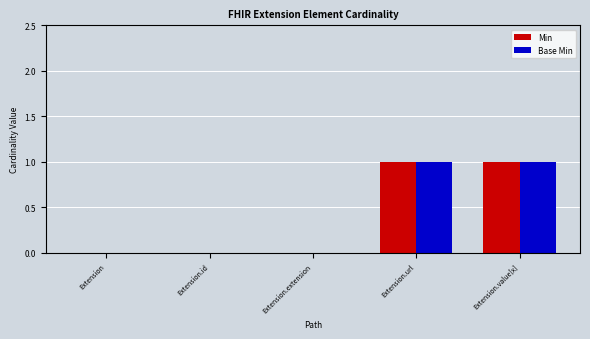

The value of Min at Extension.id is 0. True or false?

True